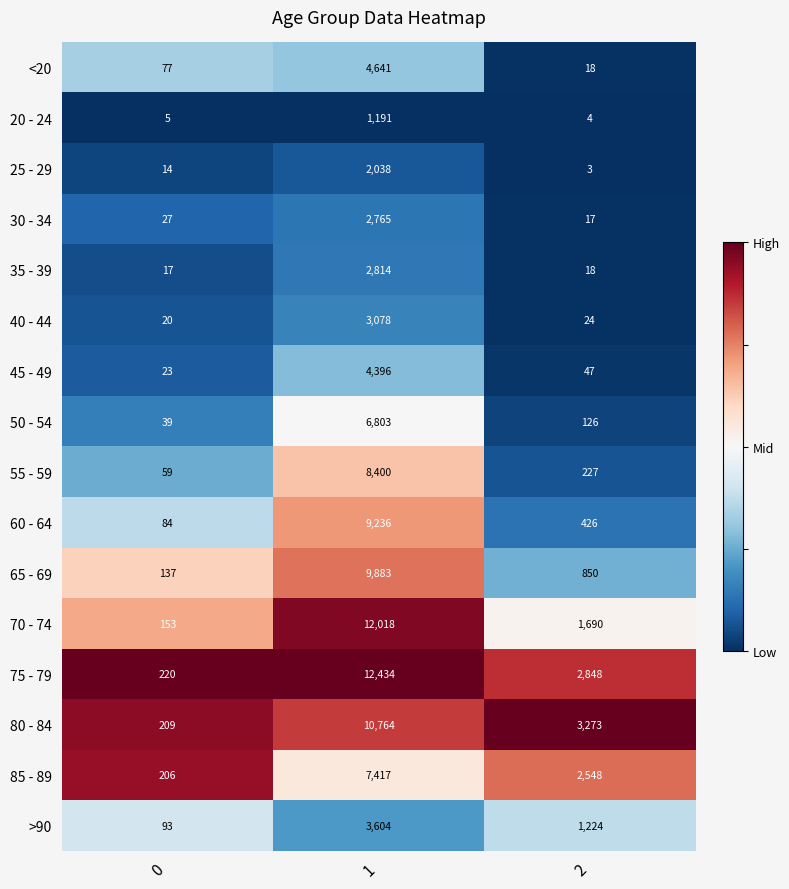

What is the sum of the 85 - 89 values at 1 and 0?

7623